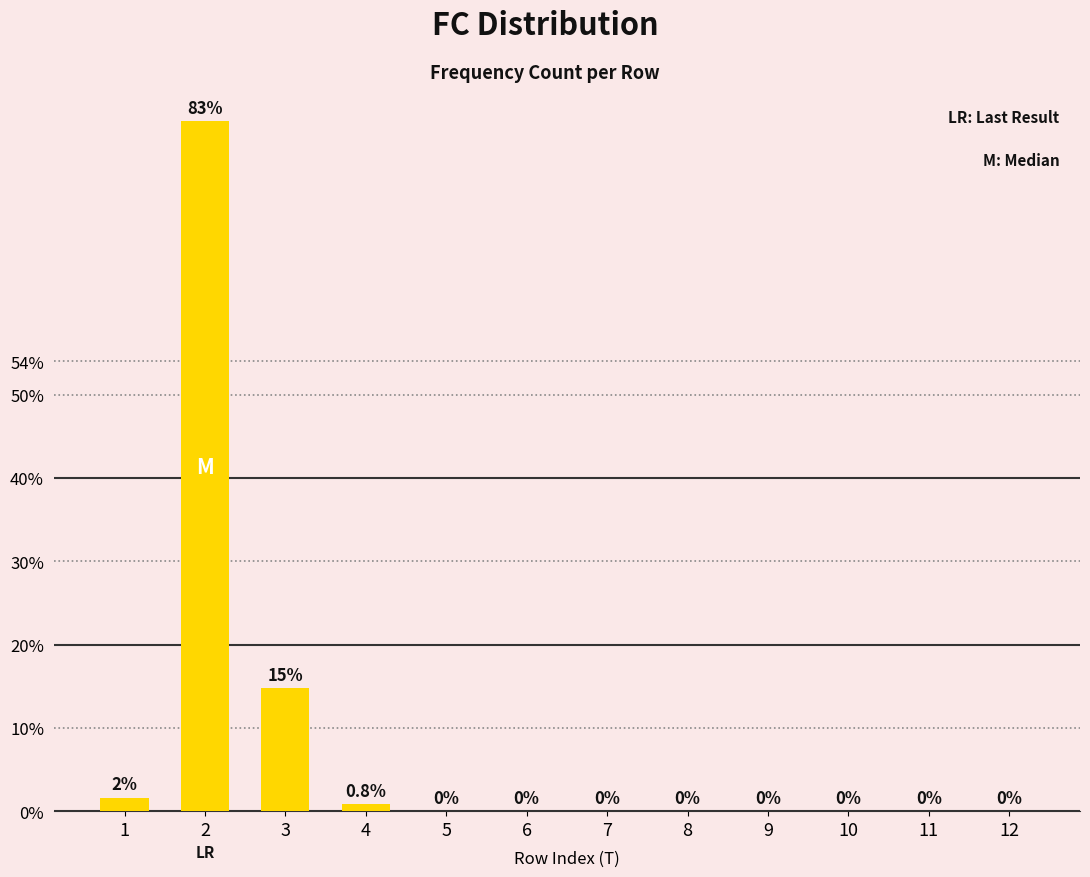

Rank the categories by value from lowest to highest.

5, 6, 7, 8, 9, 10, 11, 12, 4, 1, 3, 2